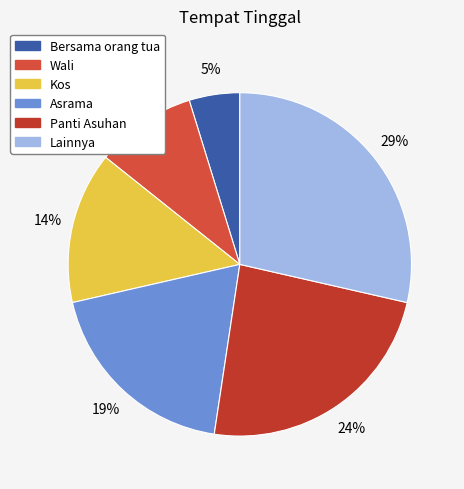

Which category has the smallest portion of the pie?

Bersama orang tua